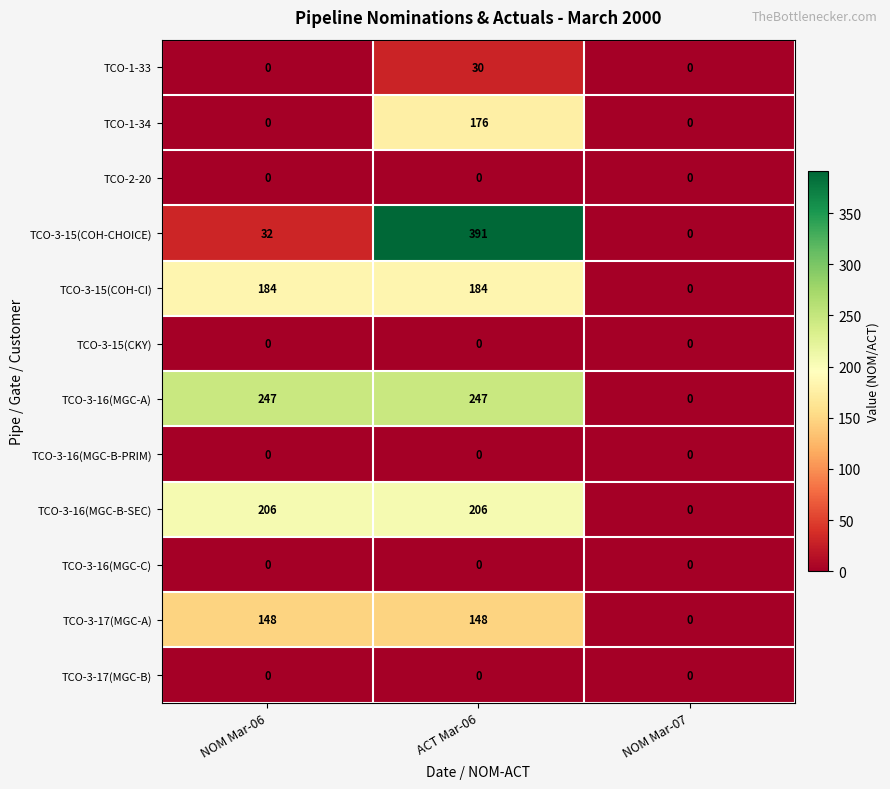

The TCO-1-33 series shows 0 at NOM Mar-06. True or false?

True